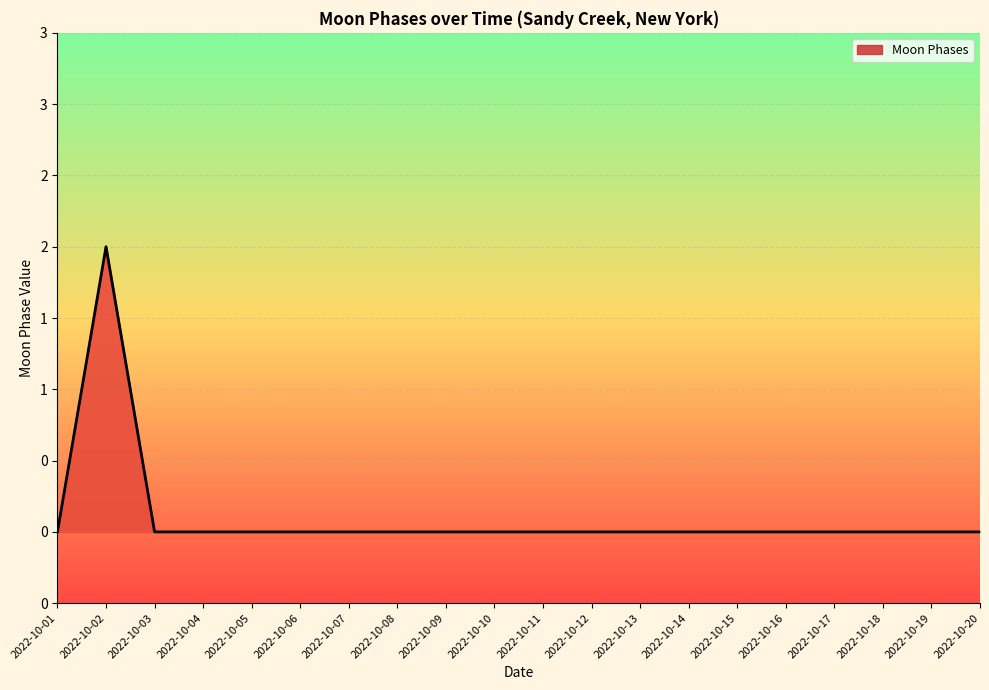

True or false: the data has more than 1 interior local peaks.

False